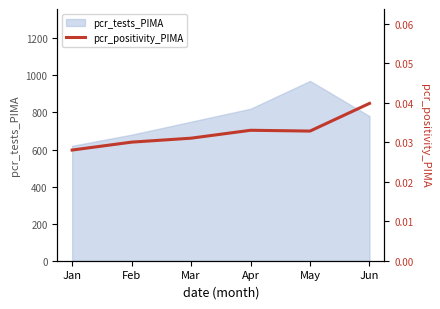

What is the highest value of the pcr_tests_PIMA series?

970